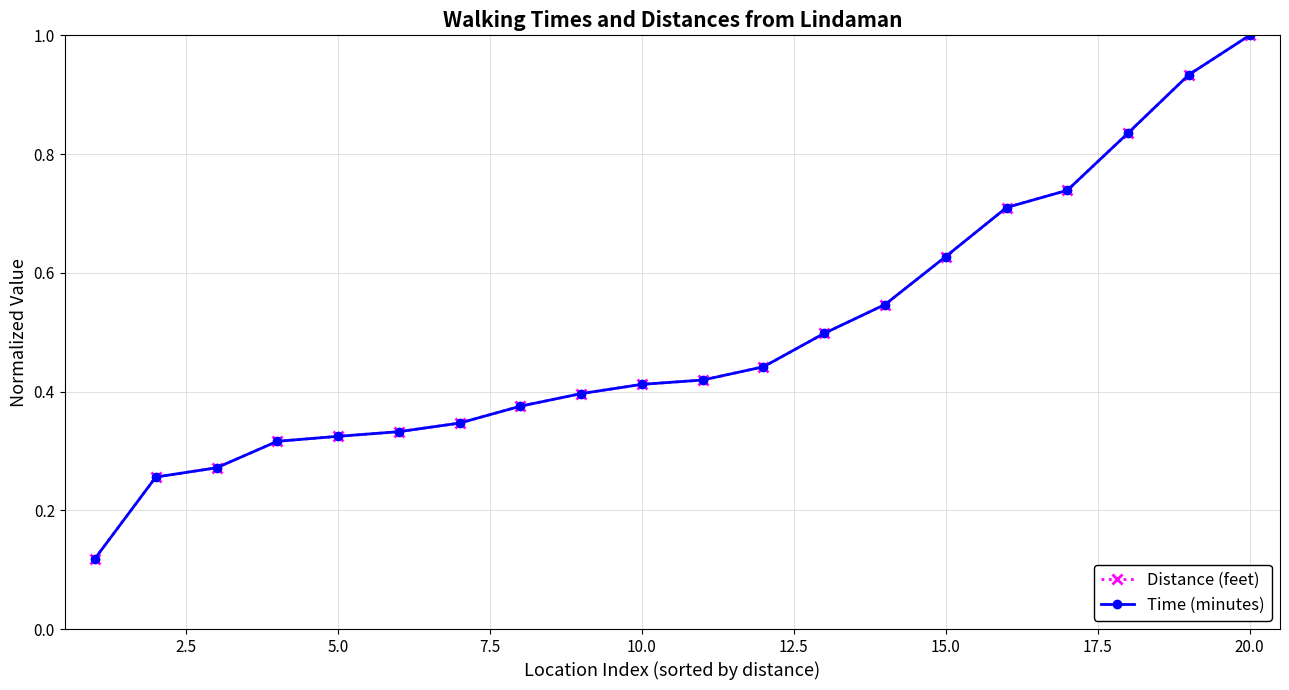

Reading right to left, what are all the values shown in this chart?

Distance (feet): 1.0	0.9	0.8	0.7	0.7	0.6	0.5	0.5	0.4	0.4	0.4	0.4	0.4	0.3	0.3	0.3	0.3	0.3	0.3	0.1
Time (minutes): 1.0	0.9	0.8	0.7	0.7	0.6	0.5	0.5	0.4	0.4	0.4	0.4	0.4	0.3	0.3	0.3	0.3	0.3	0.3	0.1